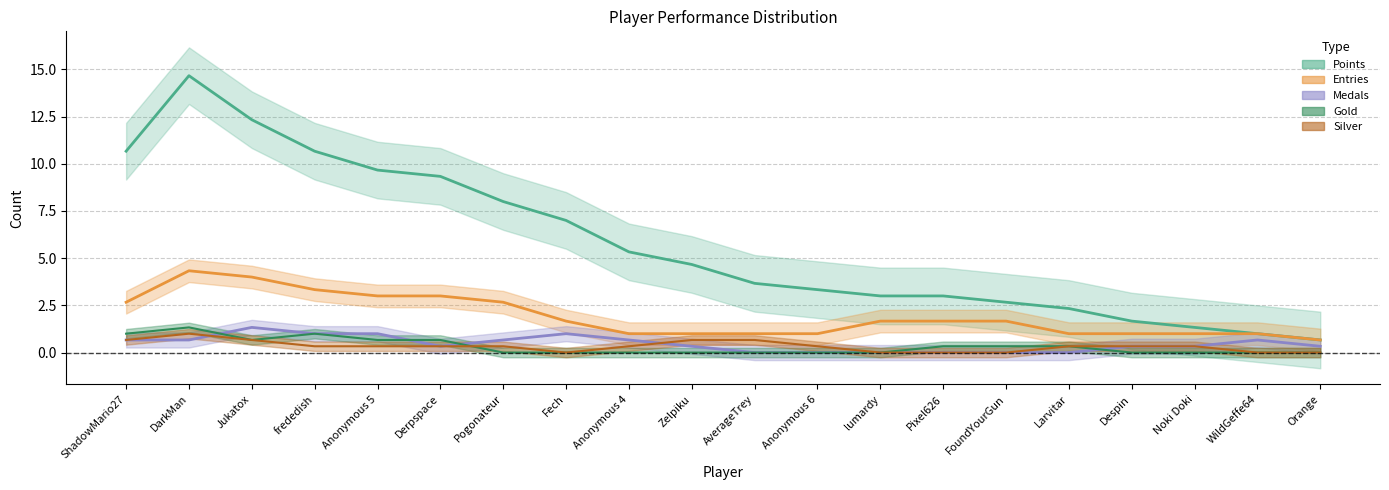

What are all the series names shown in the legend?

Points, Medals, Entries, Gold, Silver